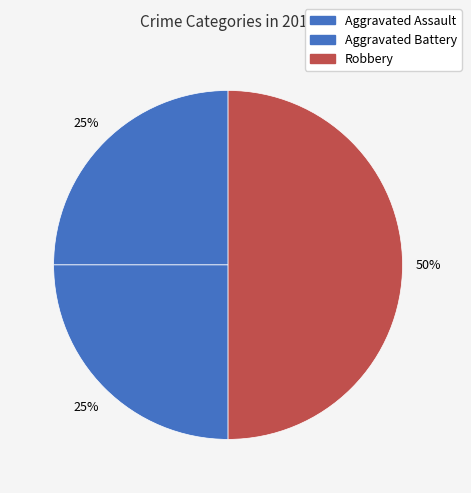

Rank the categories by value from lowest to highest.

Aggravated Assault, Aggravated Battery, Robbery